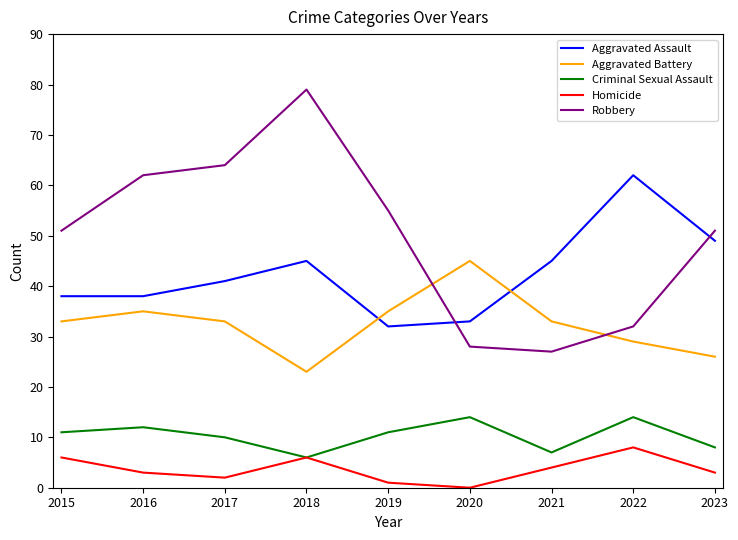

True or false: Robbery and Criminal Sexual Assault cross at least once.

False